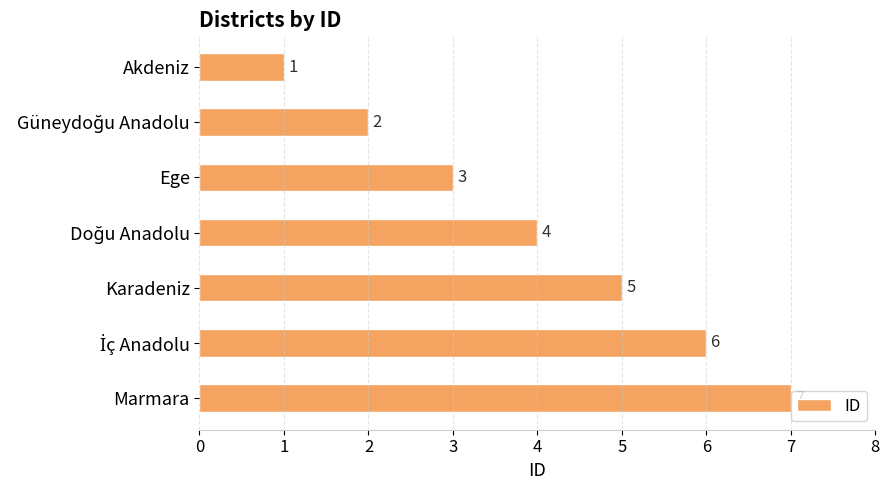

Between Marmara and Akdeniz, which is larger?

Marmara